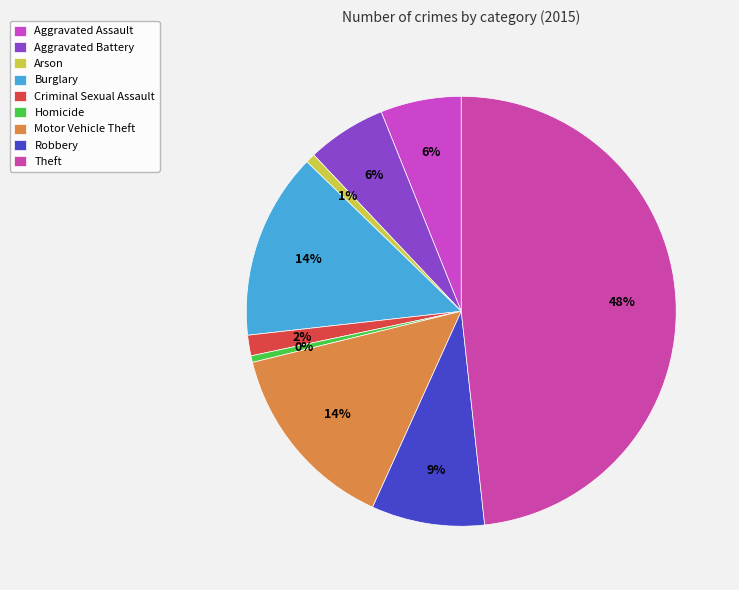

Count the number of slices in the pie.

9